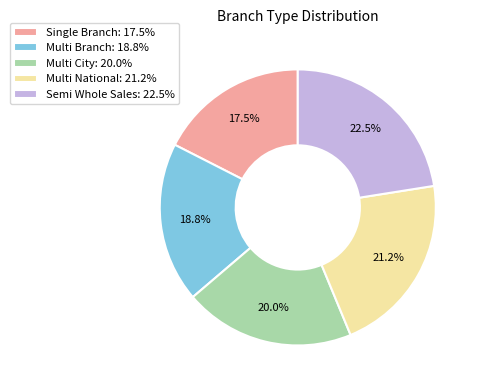

Count the number of slices in the pie.

5